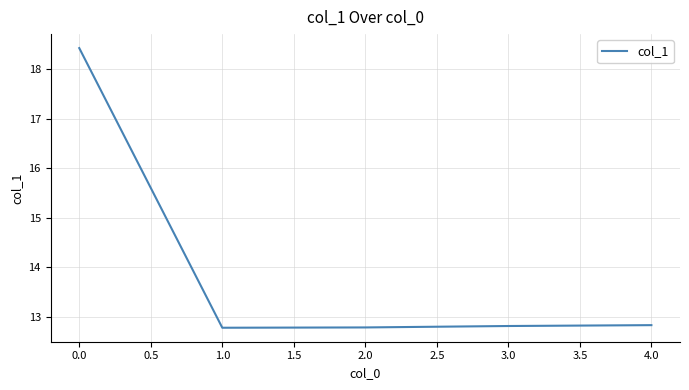

What position from the right is 0.0?

5